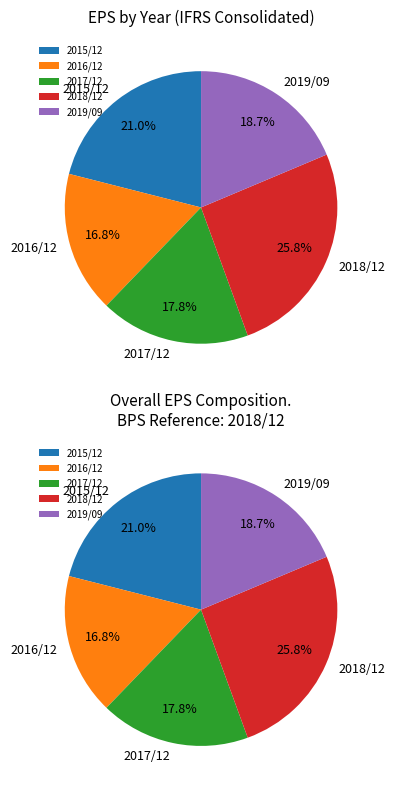

Which category has the biggest portion of the pie?

2018/12